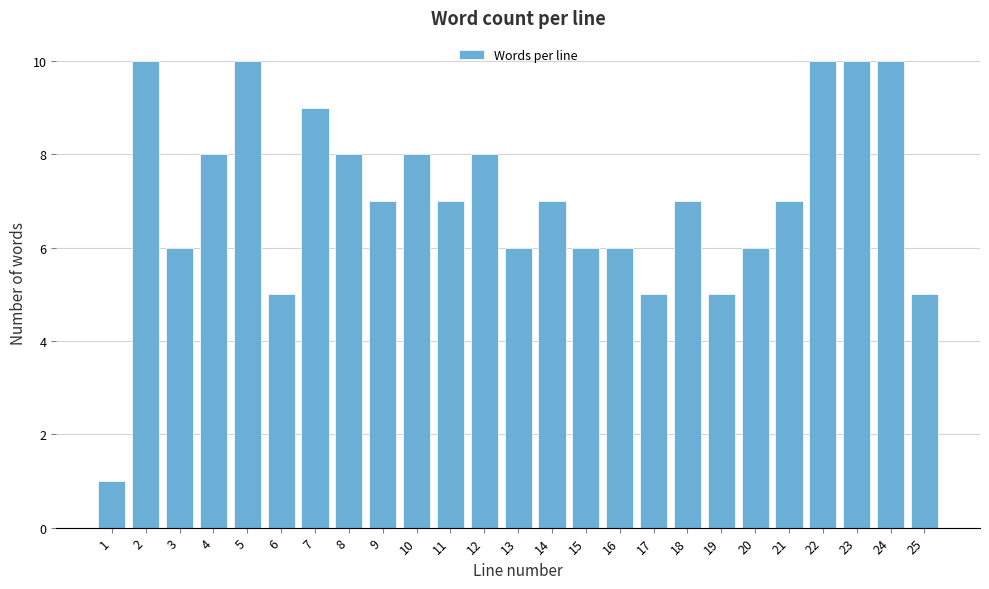

Reading right to left, extract all data points from this chart.

5	10	10	10	7	6	5	7	5	6	6	7	6	8	7	8	7	8	9	5	10	8	6	10	1